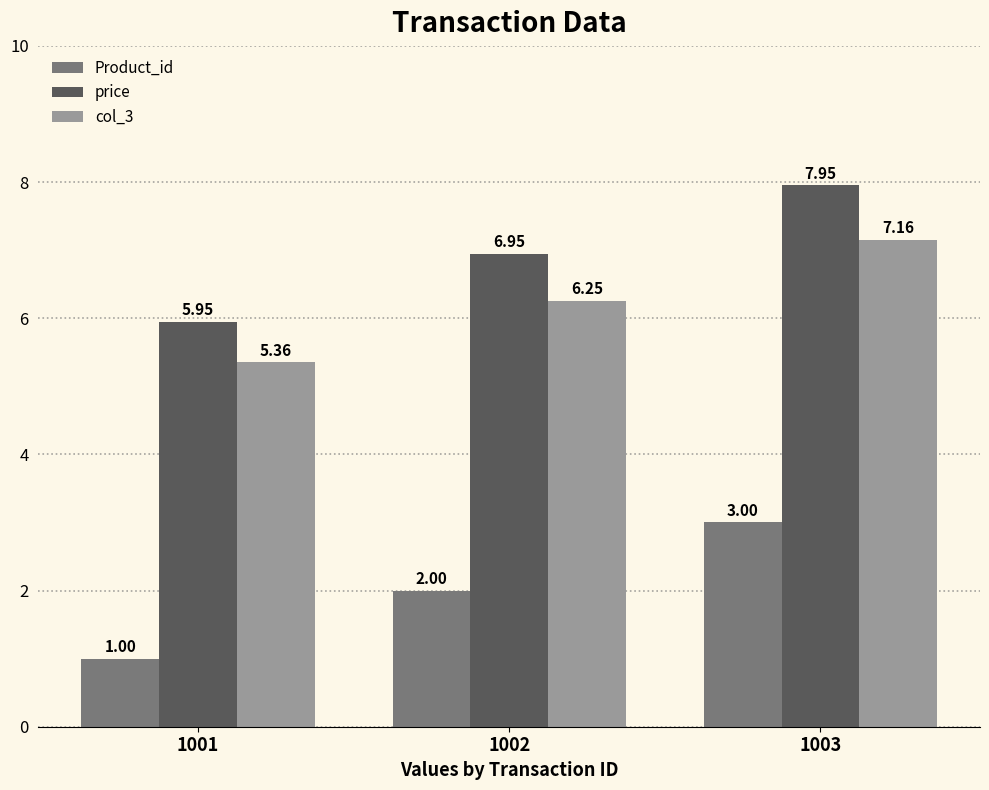

At which category does the chart reach its peak across all series?

1003